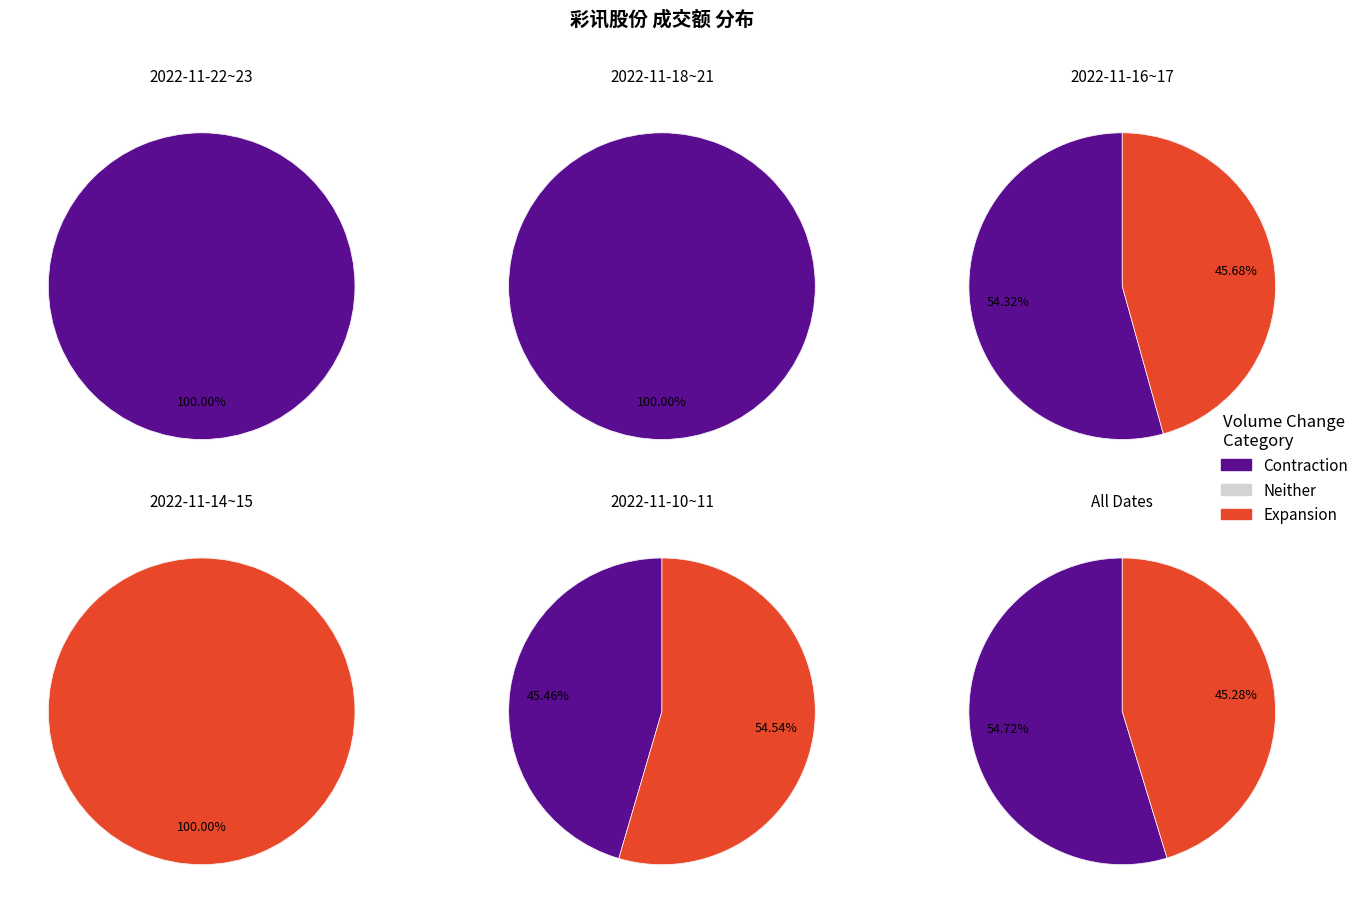

The 2022-11-14 slice represents 8% of the pie. True or false?

True